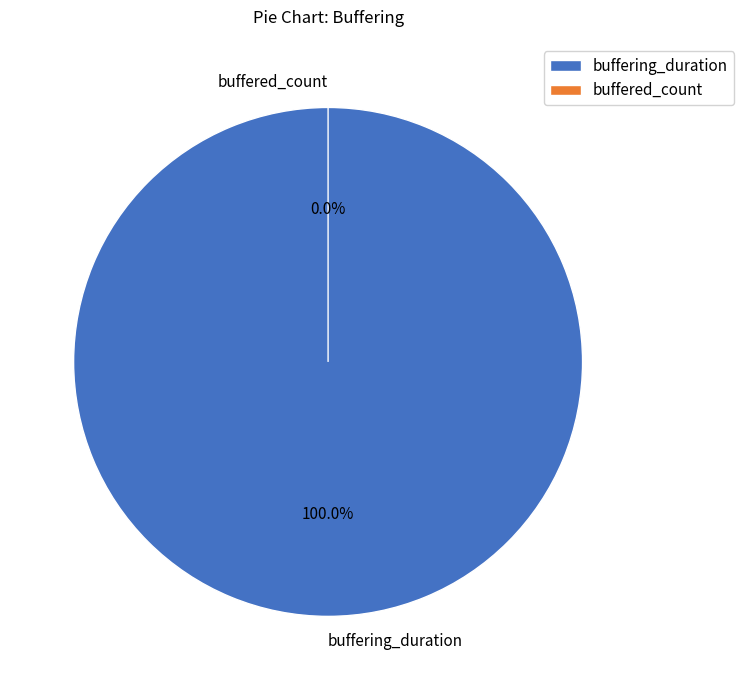

Count the number of slices in the pie.

2